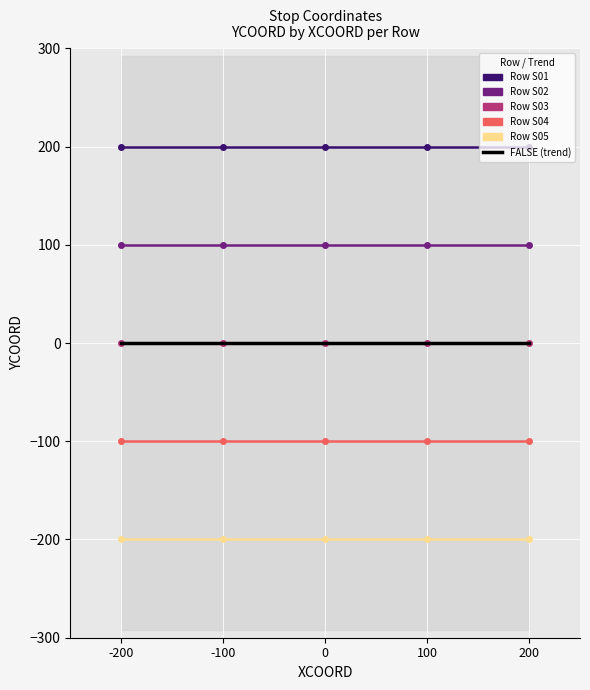

List the series in order of their peak value, highest first.

Row S01, Row S02, Row S03, FALSE (trend), Row S04, Row S05